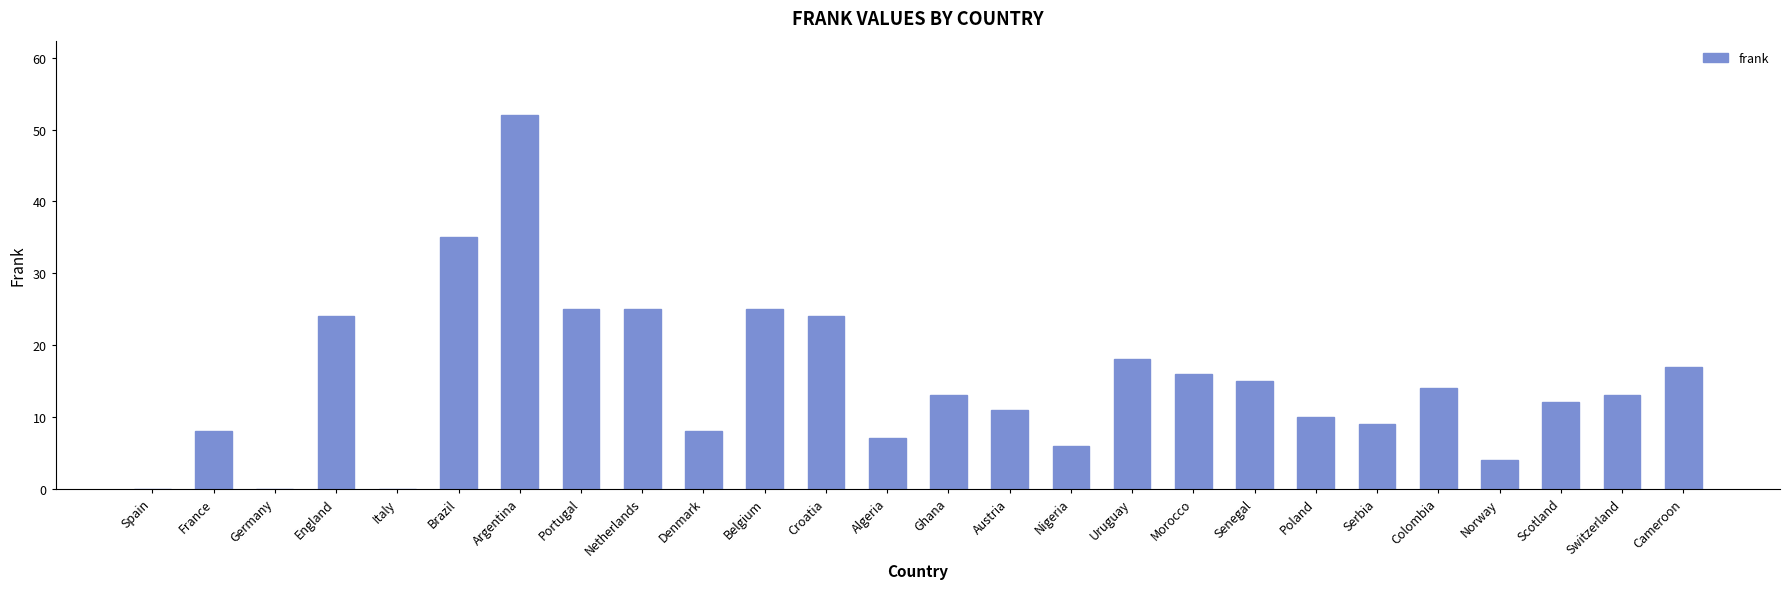

How many data points does each series have?

26